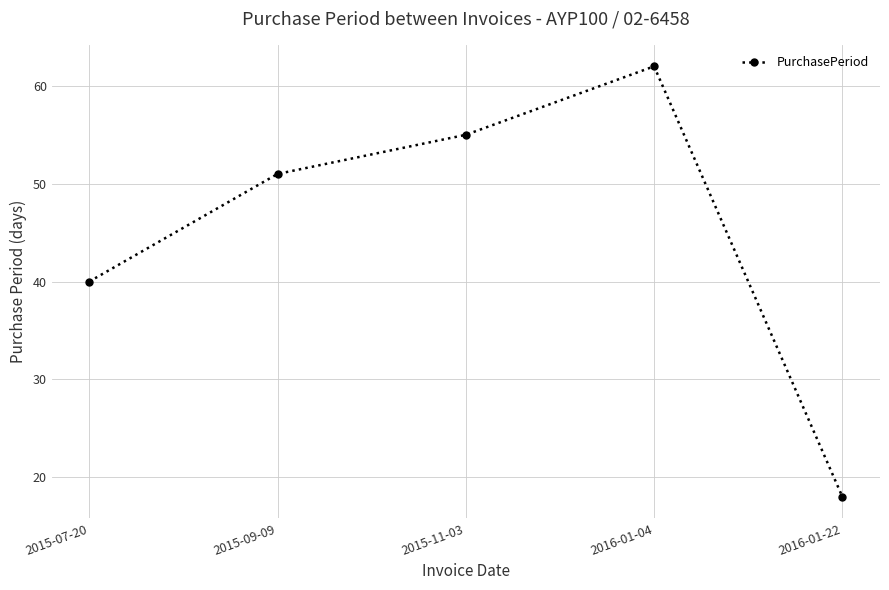

Reading right to left, list all the values displayed in this chart.

18	62	55	51	40